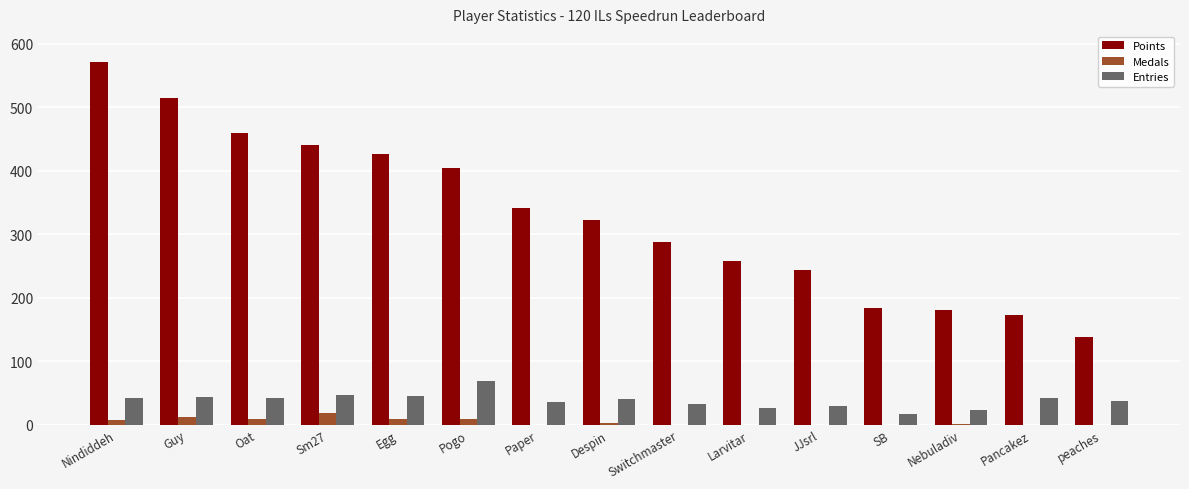

Which series has the largest total across all categories?

Points